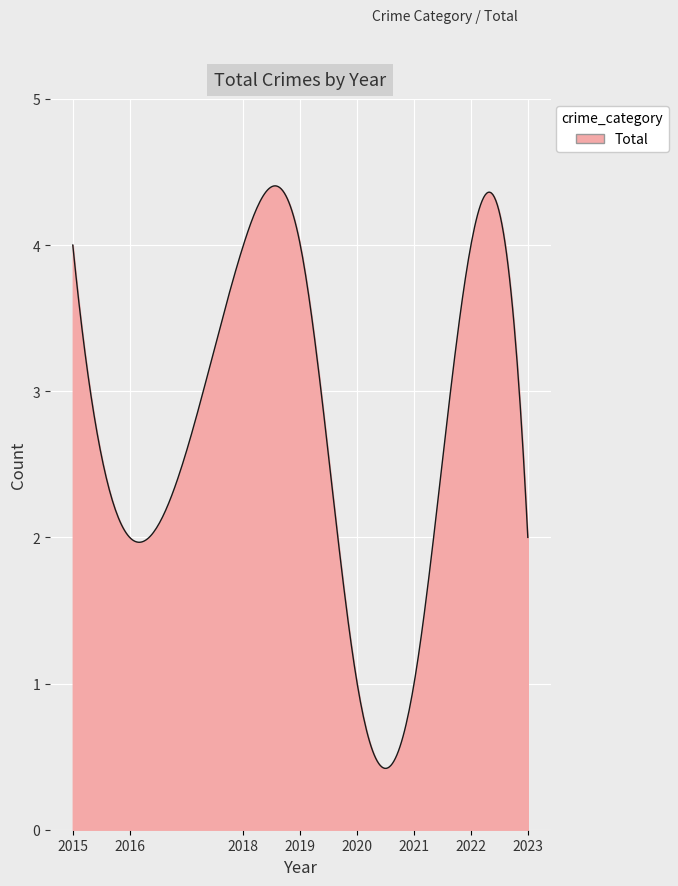

What is the smallest value displayed?

0.4